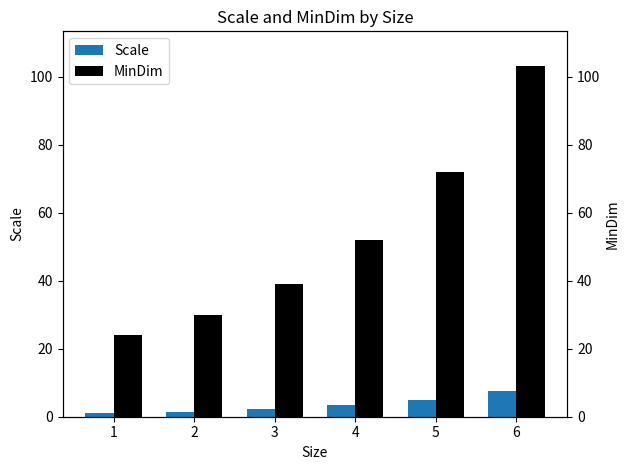

Rank the categories by MinDim value from lowest to highest.

1, 2, 3, 4, 5, 6